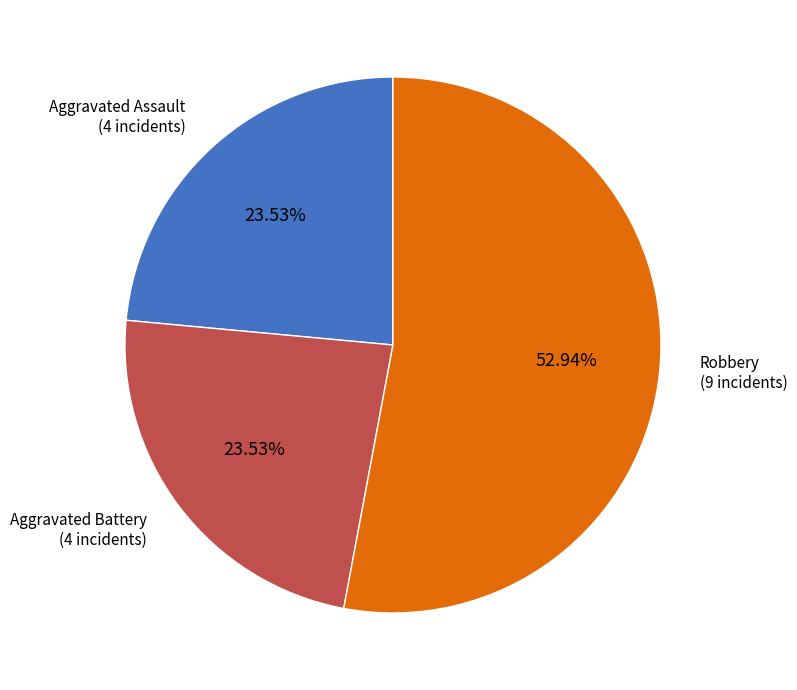

Count the number of slices in the pie.

3